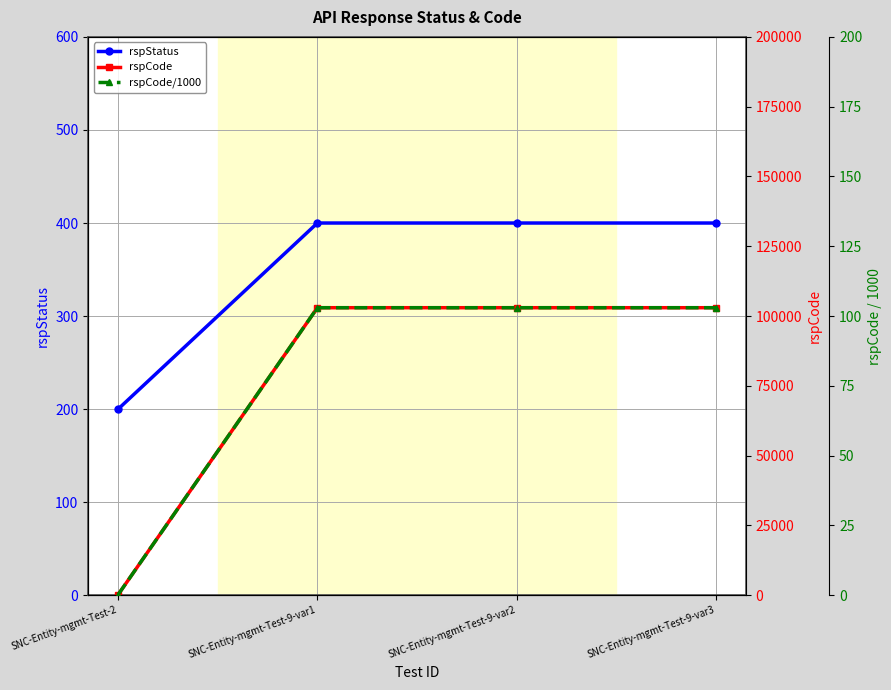

True or false: rspCode and rspStatus cross at least once.

False